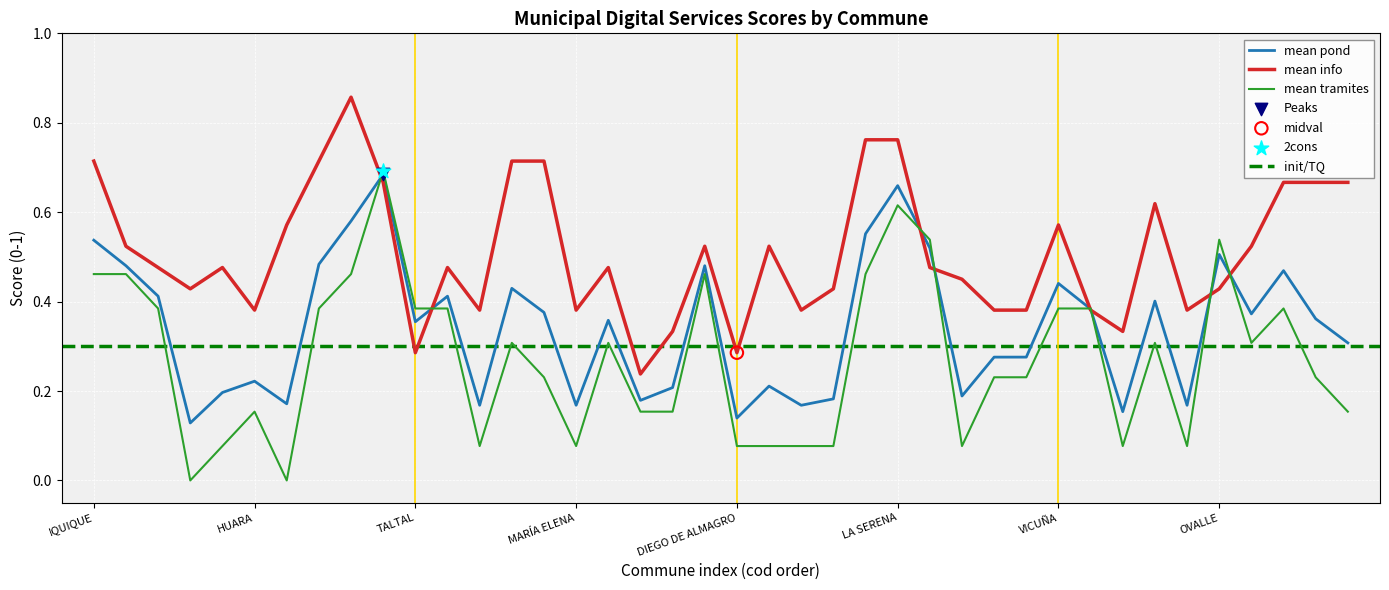

Which series contains the lowest Y value?

mean tramites